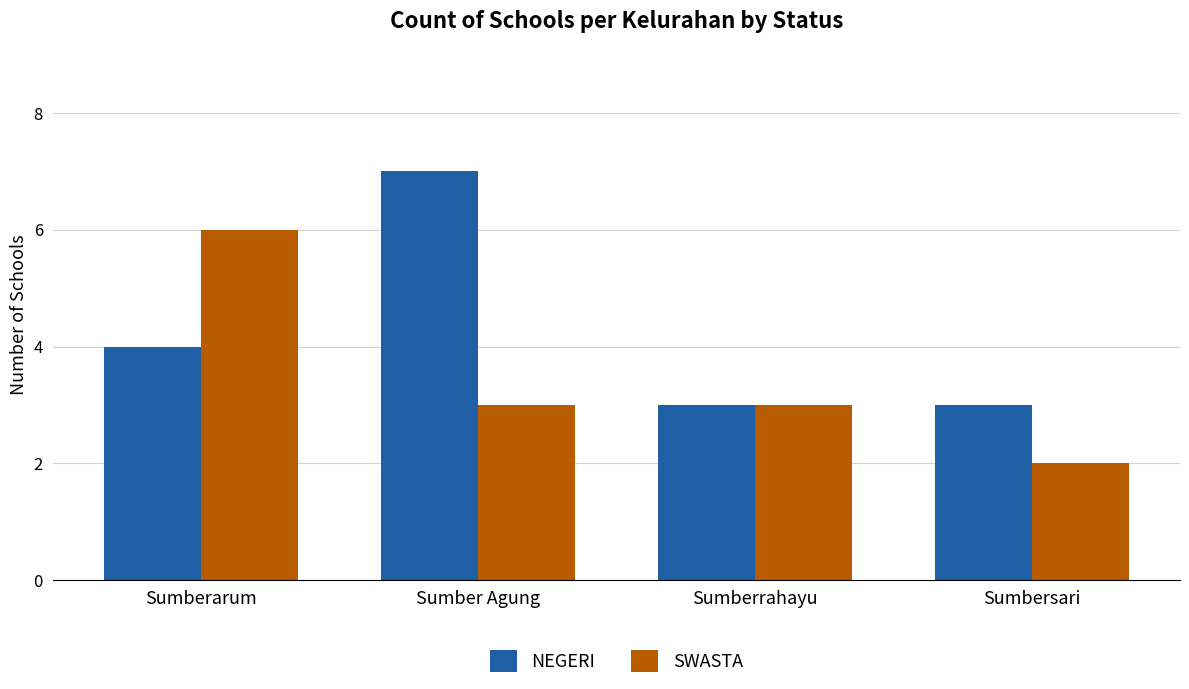

At which label is NEGERI closest to 5?

Sumberarum